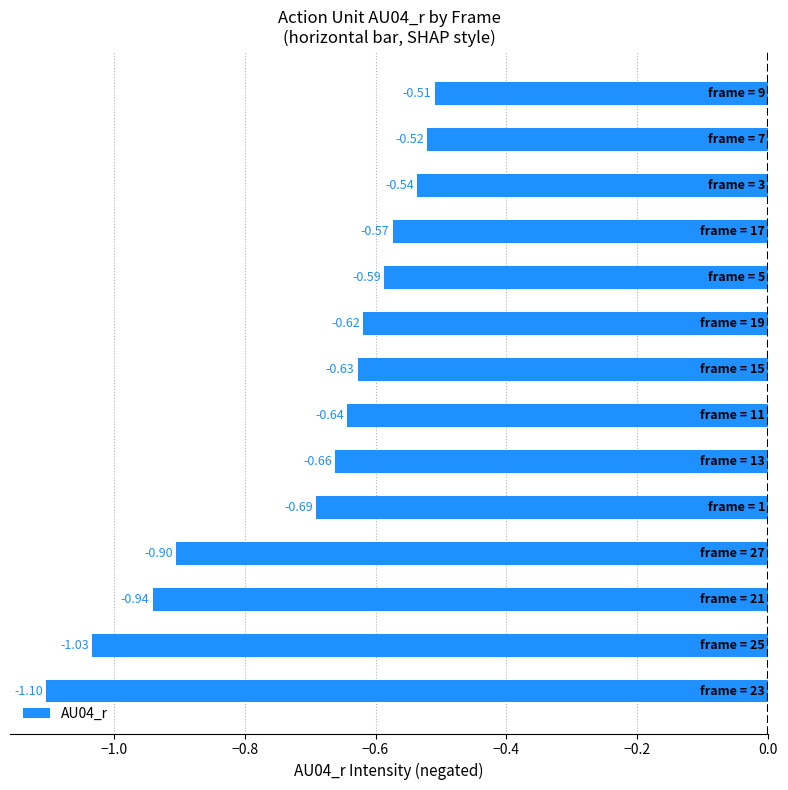

What is the sum of all values?

-9.9